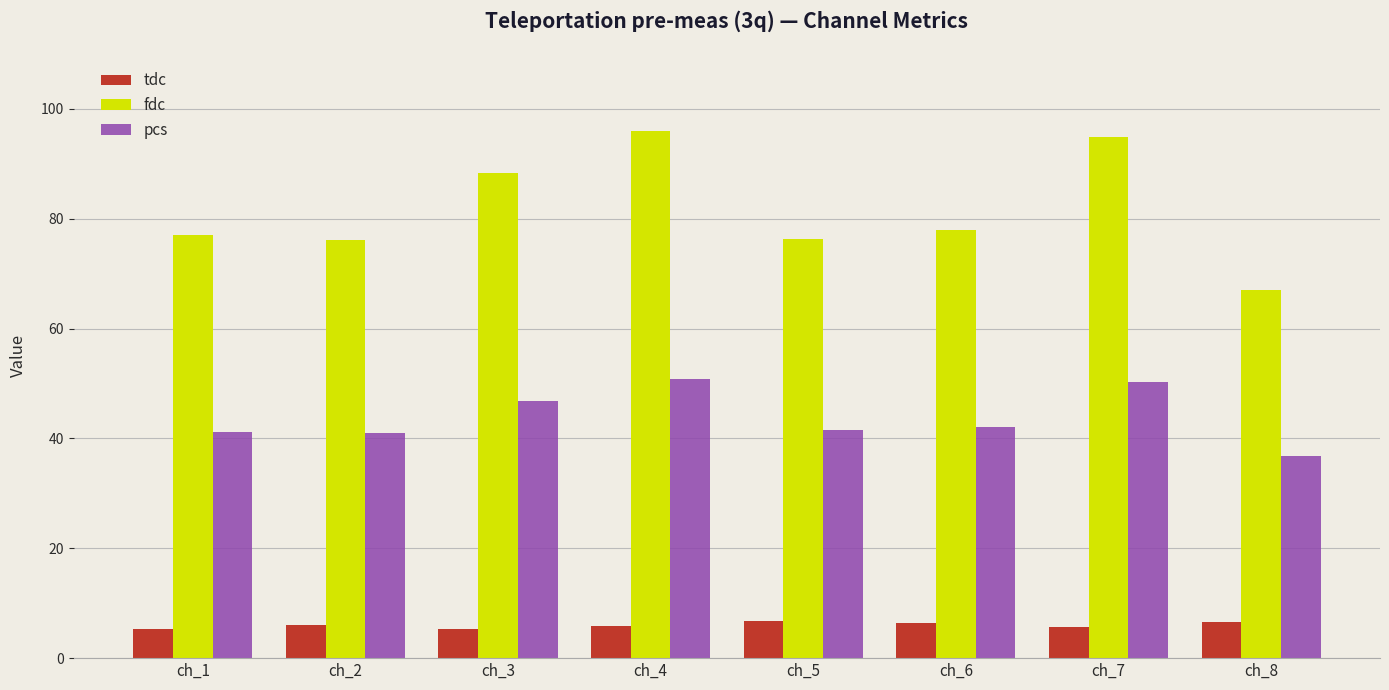

What is the difference between the tdc values at ch_6 and ch_3?

1.0